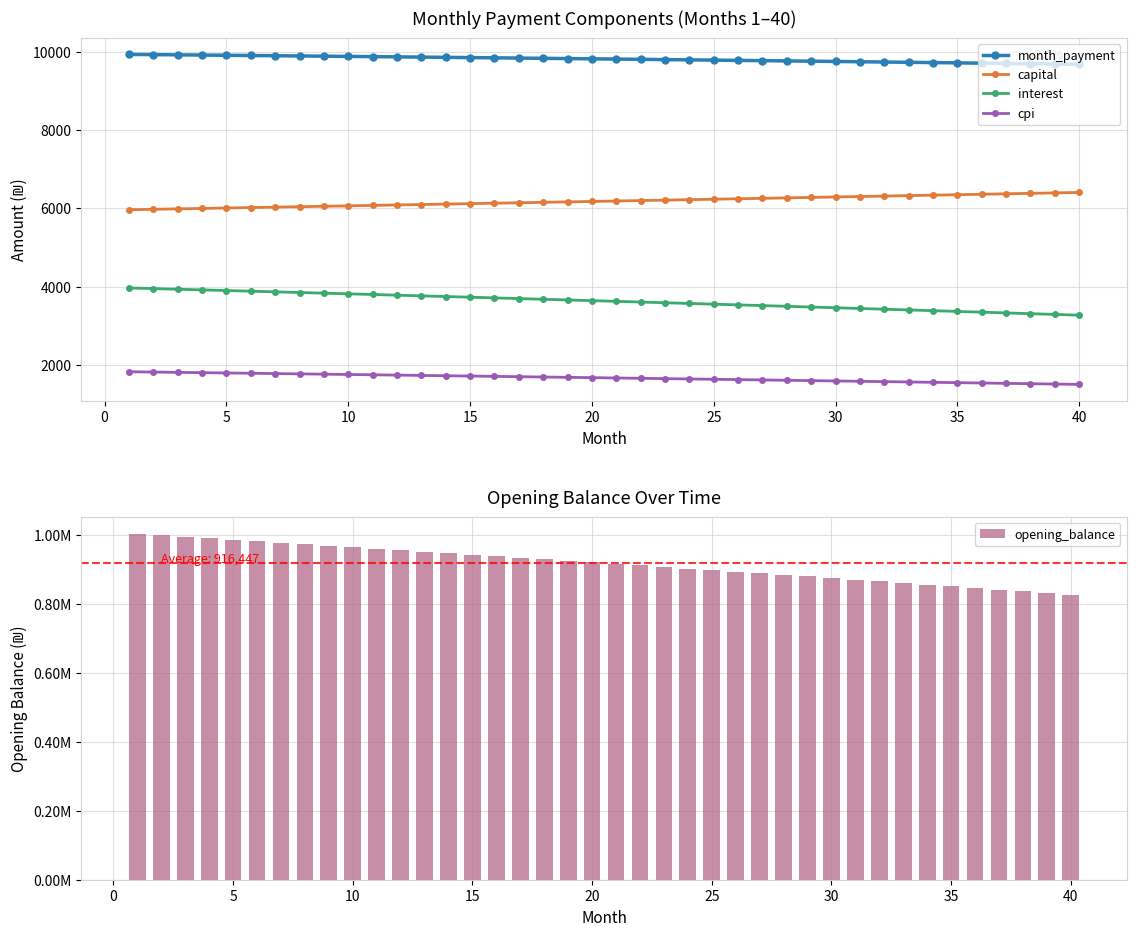

True or false: cpi and month_payment cross at least once.

False